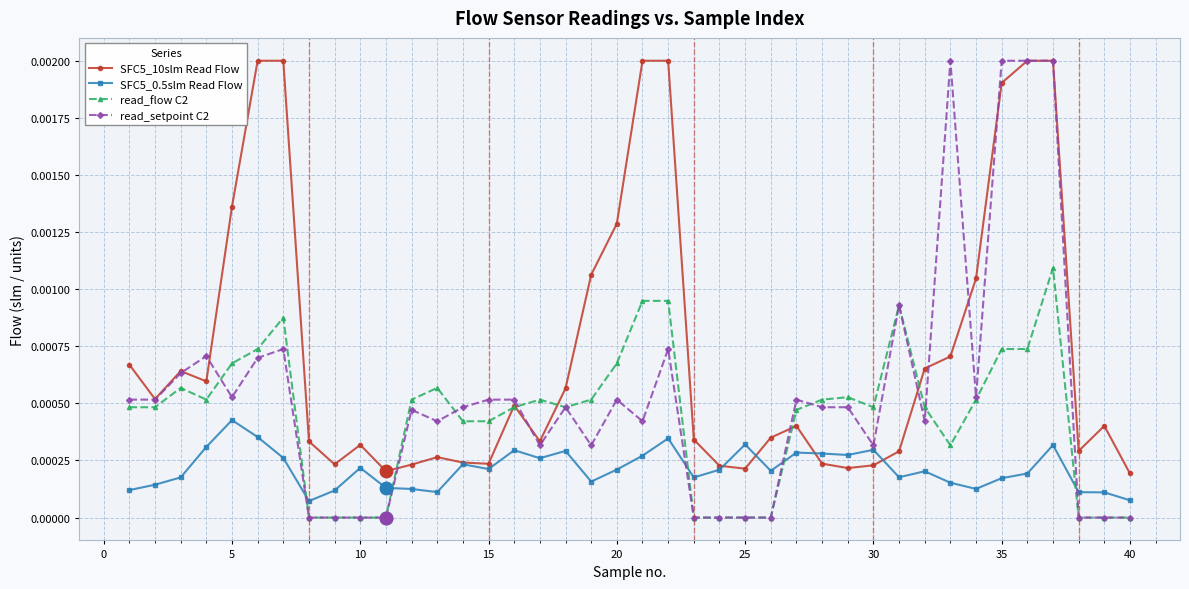

Is this an area chart (filled region under the line)?

No